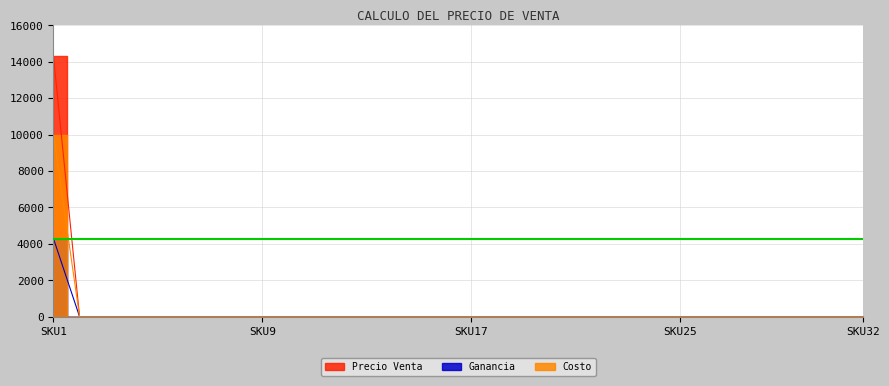

True or false: Precio Venta has a value of 0.0 at SKU8.

True